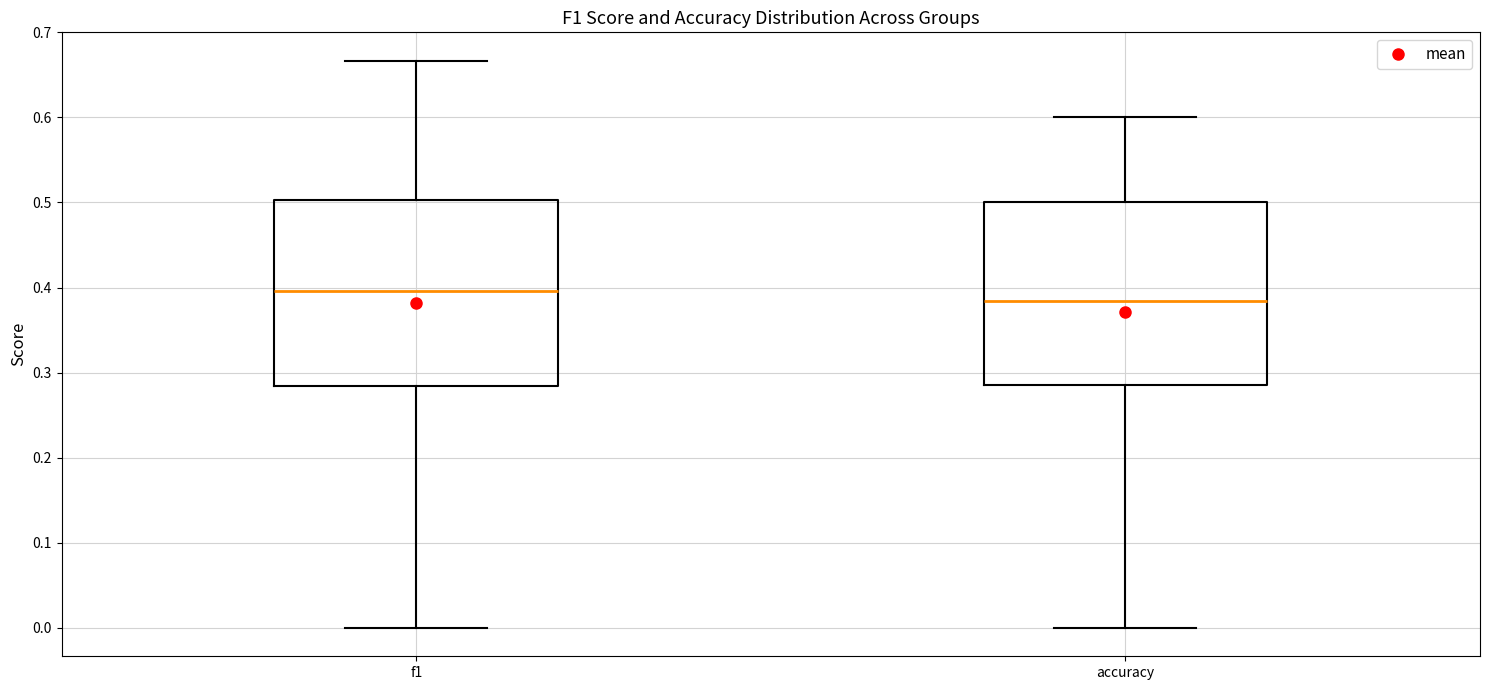

Reading left to right, read every box against the y-axis: the position of its median line, the range the box covers, and the ends of its whiskers. The values are not printed on the chart, so give them approximately, as read against the axis.

f1: median 0.40, box 0.28 to 0.50, whiskers 0.00 to 0.67
accuracy: median 0.38, box 0.29 to 0.50, whiskers 0.00 to 0.60